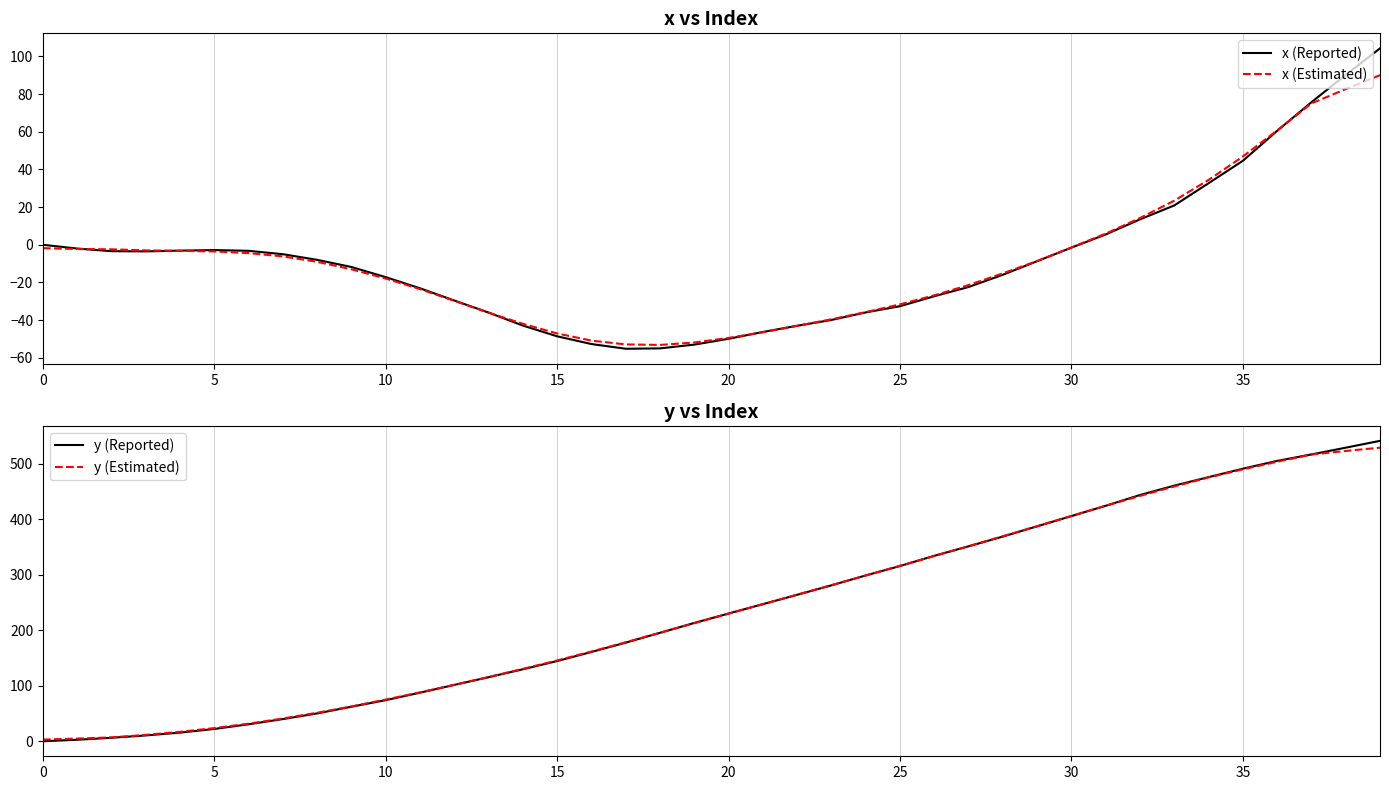

What is the value of the x (Reported) point at the 15th from the left?

-42.9